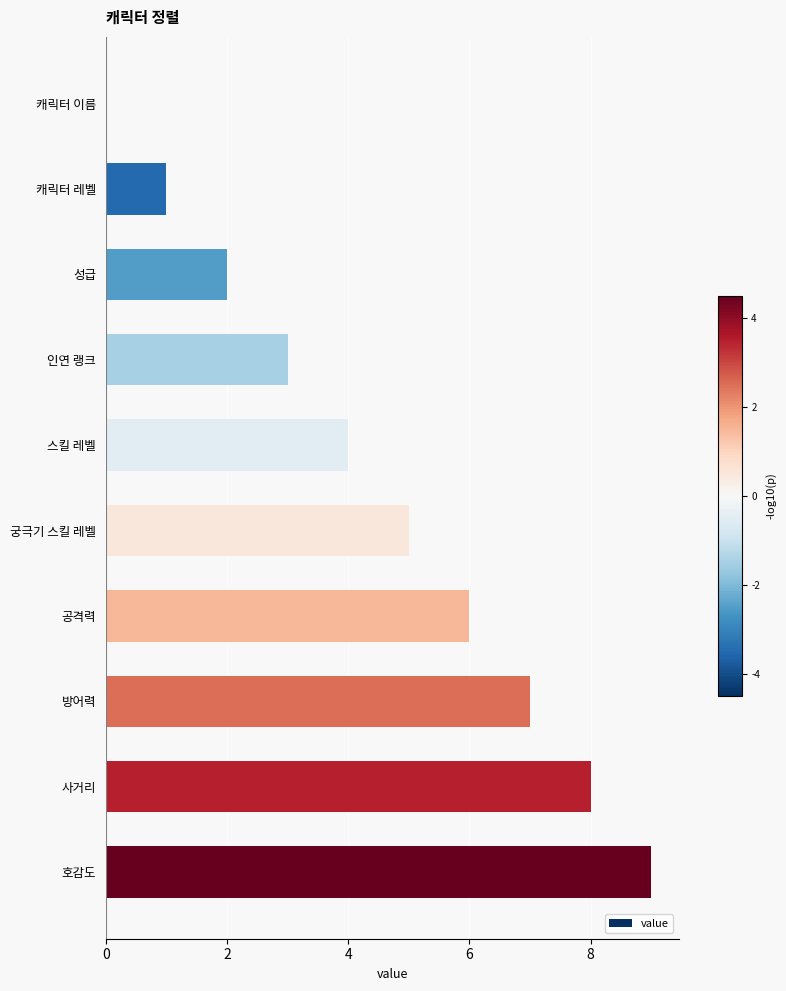

Approximately how many times larger is the value at 궁극기 스킬 레벨 compared to 공격력?

0.8